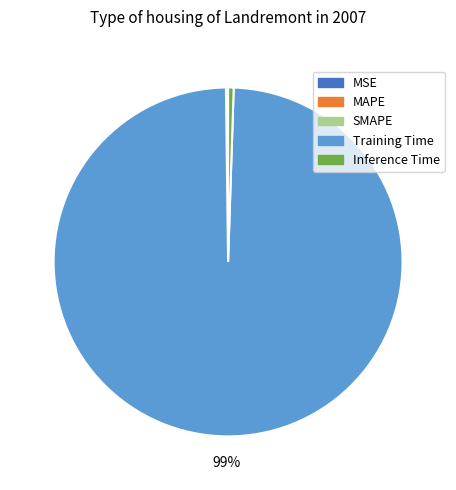

Which slice is the largest?

Training Time